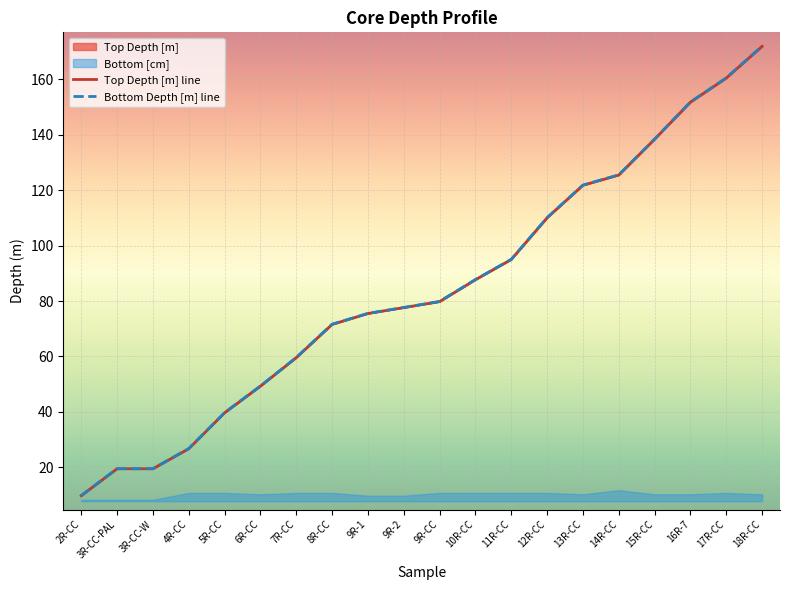

Count the number of categories in the chart.

20